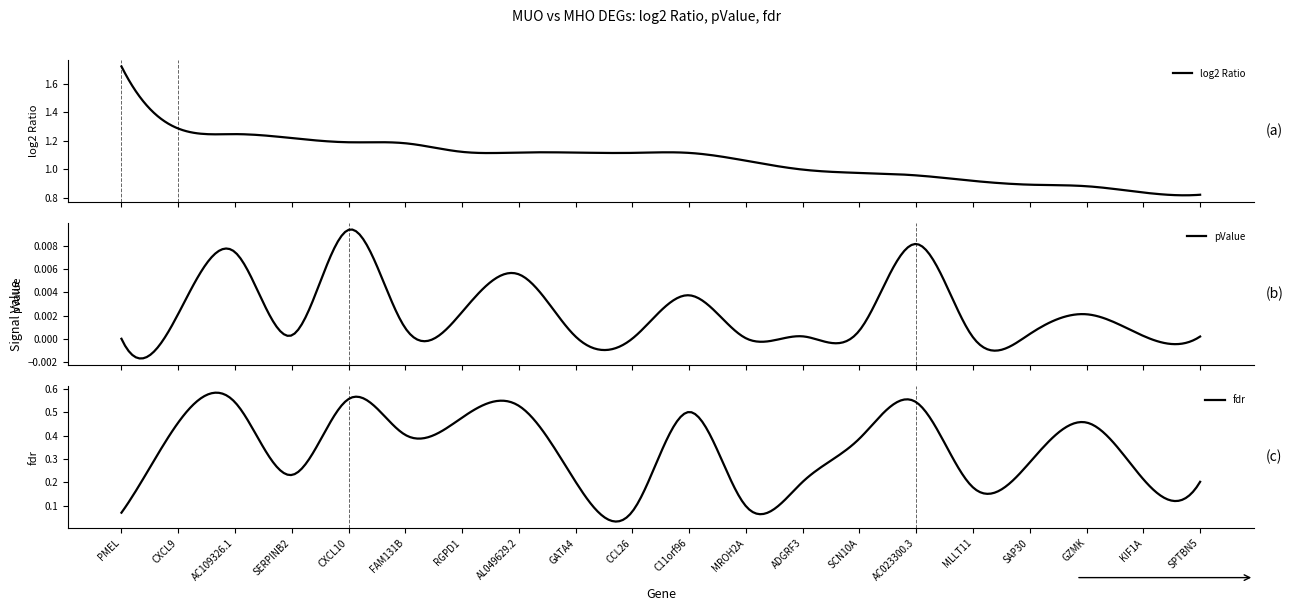

Which label corresponds to the smallest value in the chart?

PMEL